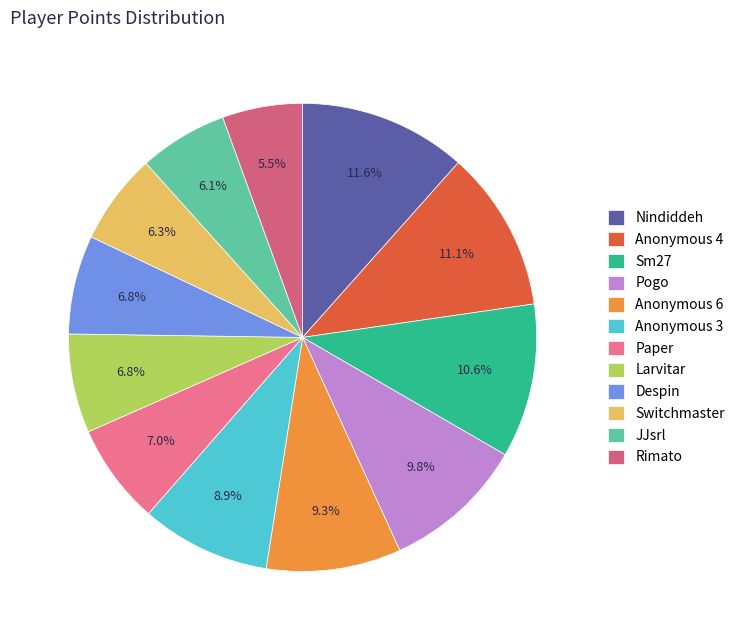

How many slices are in this pie chart?

12